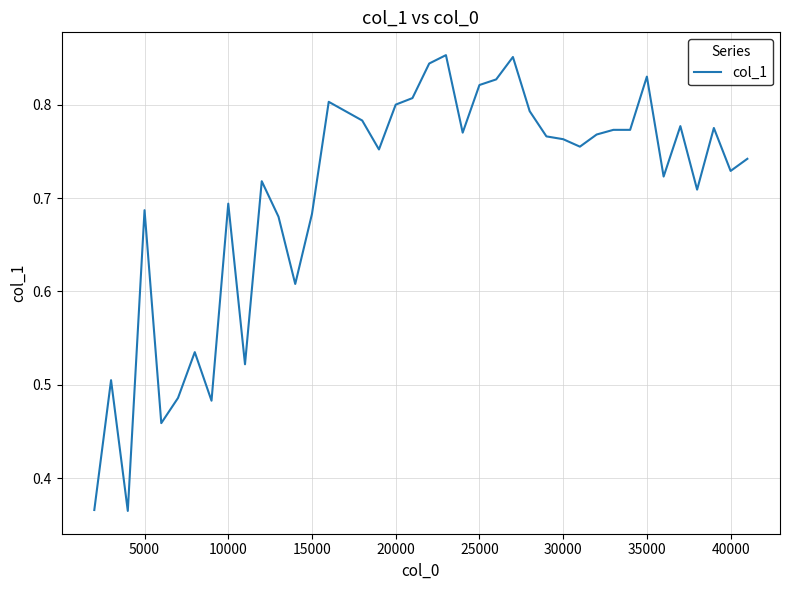

Reading left to right, list all the values displayed in this chart.

0.4	0.5	0.4	0.7	0.5	0.5	0.5	0.5	0.7	0.5	0.7	0.7	0.6	0.7	0.8	0.8	0.8	0.8	0.8	0.8	0.8	0.9	0.8	0.8	0.8	0.9	0.8	0.8	0.8	0.8	0.8	0.8	0.8	0.8	0.7	0.8	0.7	0.8	0.7	0.7